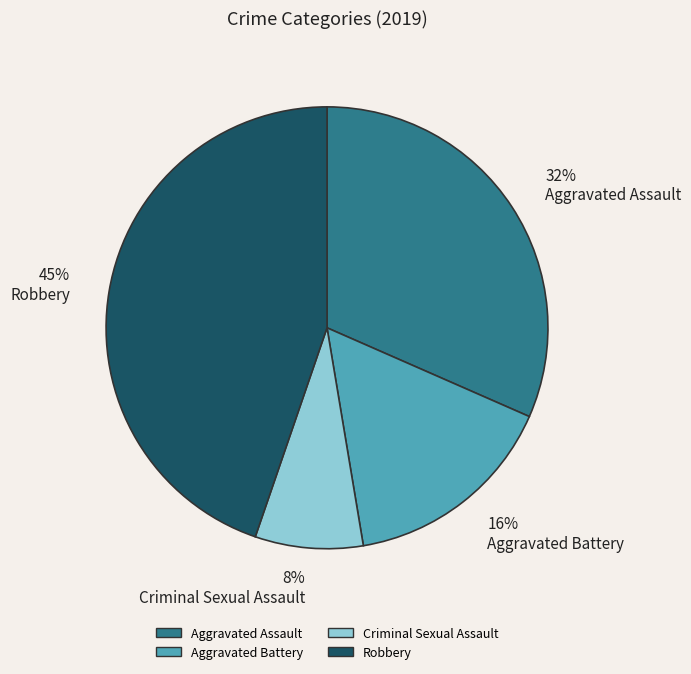

How many slices are in this pie chart?

4